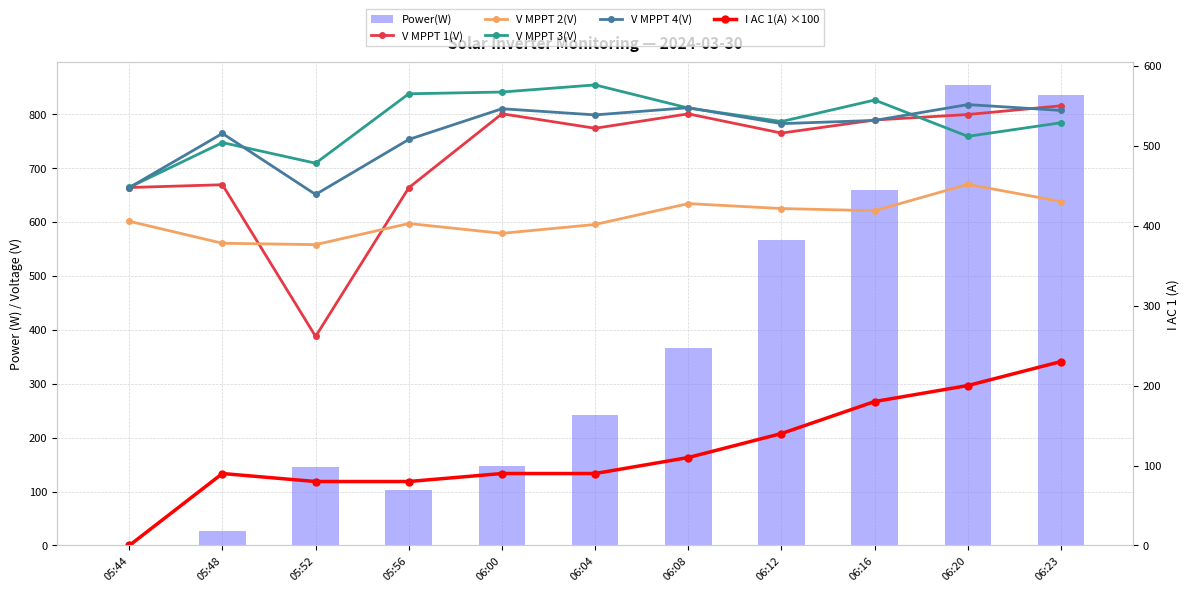

What is the label of the 4th bar from the right?

06:12